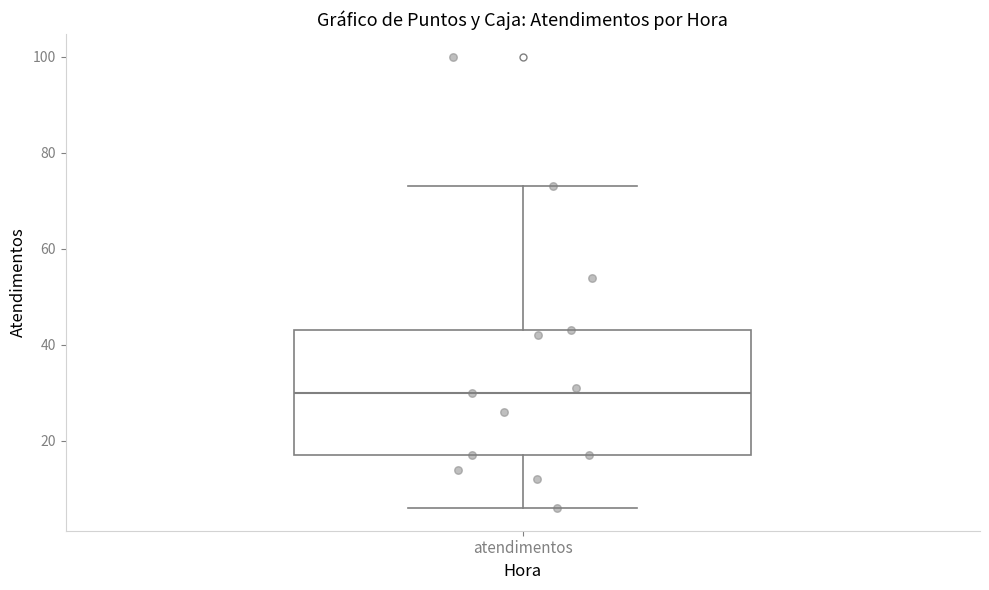

Where does the upper whisker of the box for atendimentos end on the y-axis? The values are not printed on the chart, so give them approximately, as read against the axis.

74